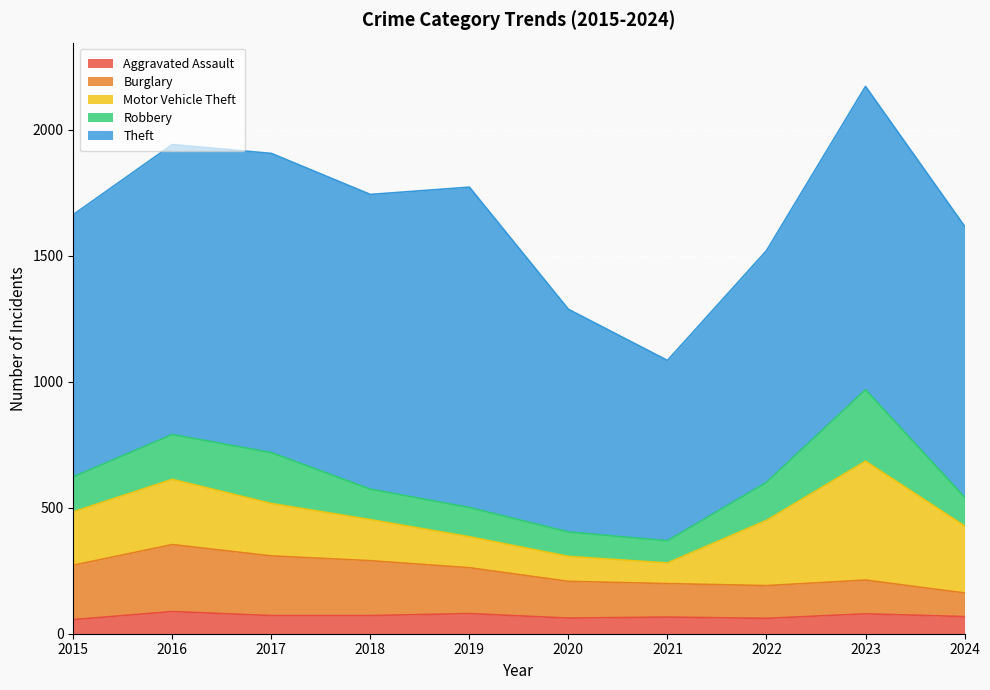

Reading right to left, list all the values displayed in this chart.

Aggravated Assault: 68	79	61	66	62	80	72	72	88	56
Burglary: 94	134	130	133	146	182	218	237	266	216
Motor Vehicle Theft: 266	472	259	82	99	123	163	208	259	212
Robbery: 114	284	151	88	97	116	121	202	178	139
Theft: 1076	1204	920	716	884	1272	1170	1188	1151	1041